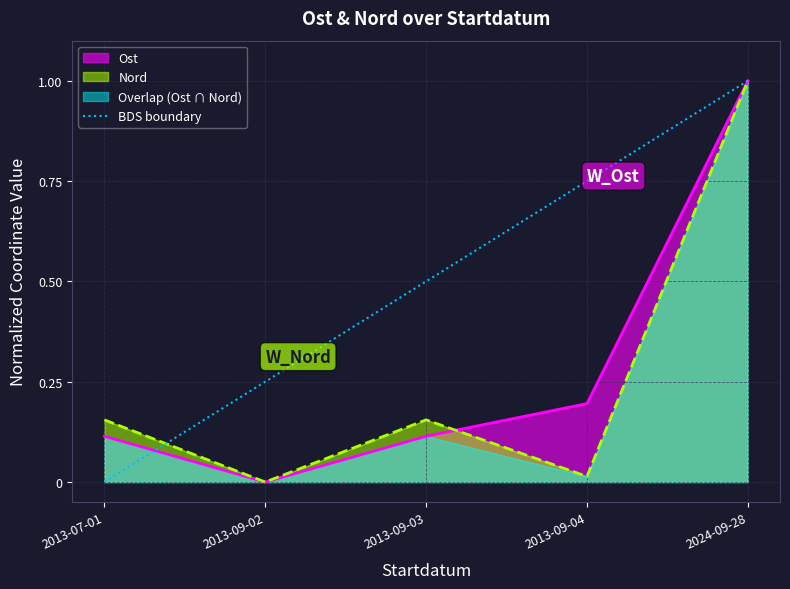

What is the sum of all values?

2.5